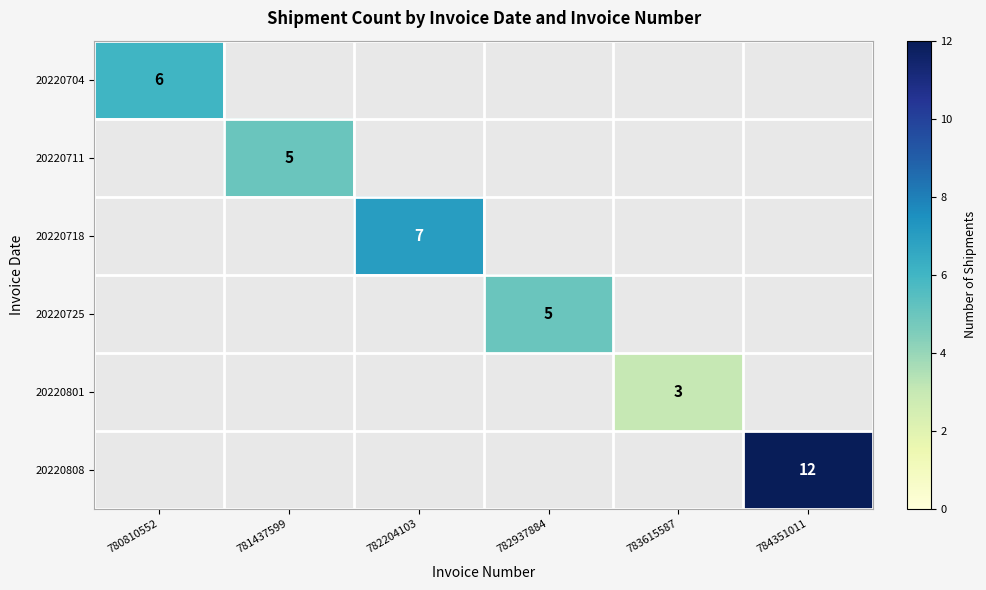

How many positive values does the 20220801 series have?

1